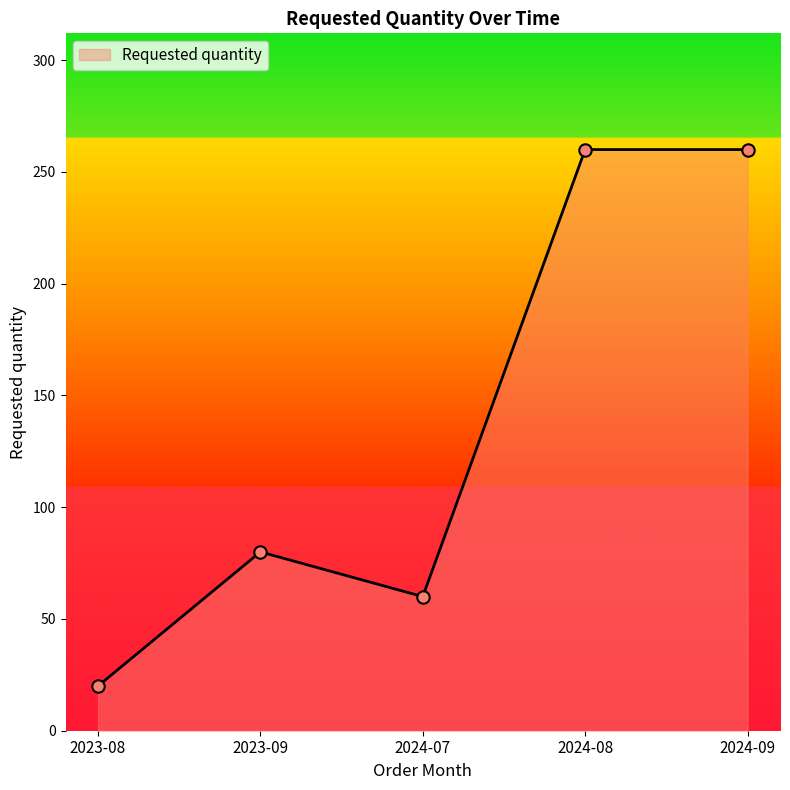

Approximately how many times larger is the value at 2024-09 compared to 2024-07?

4.3